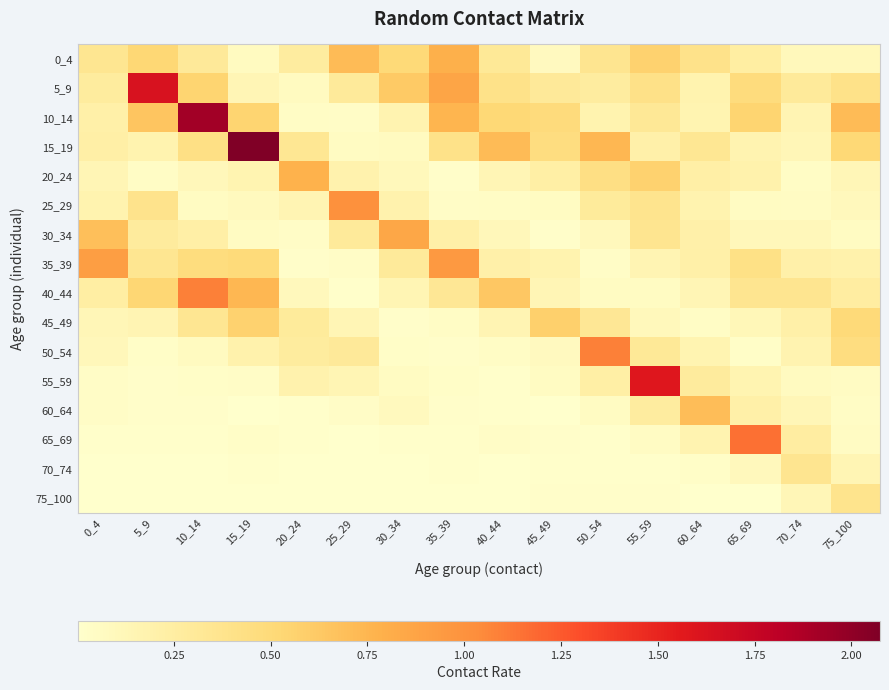

At which category is the sum across all series the highest?

10_14